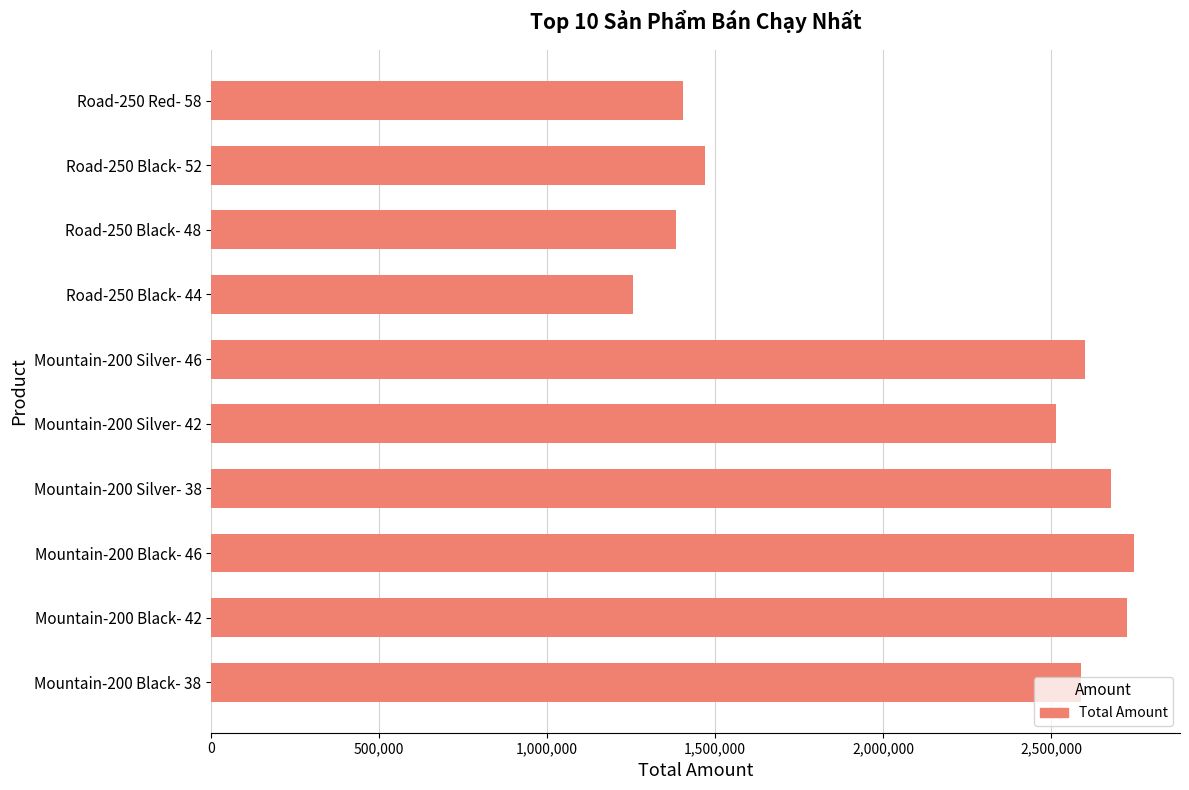

What is the sum of all values?

21371830